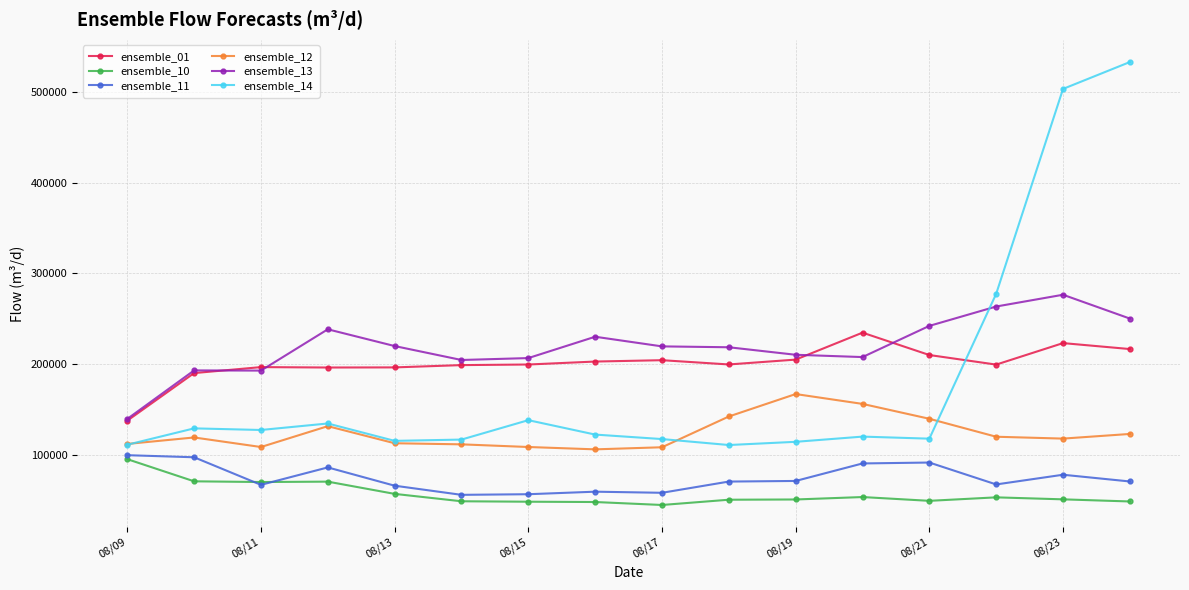

True or false: ensemble_12 and ensemble_10 intersect in this chart.

False